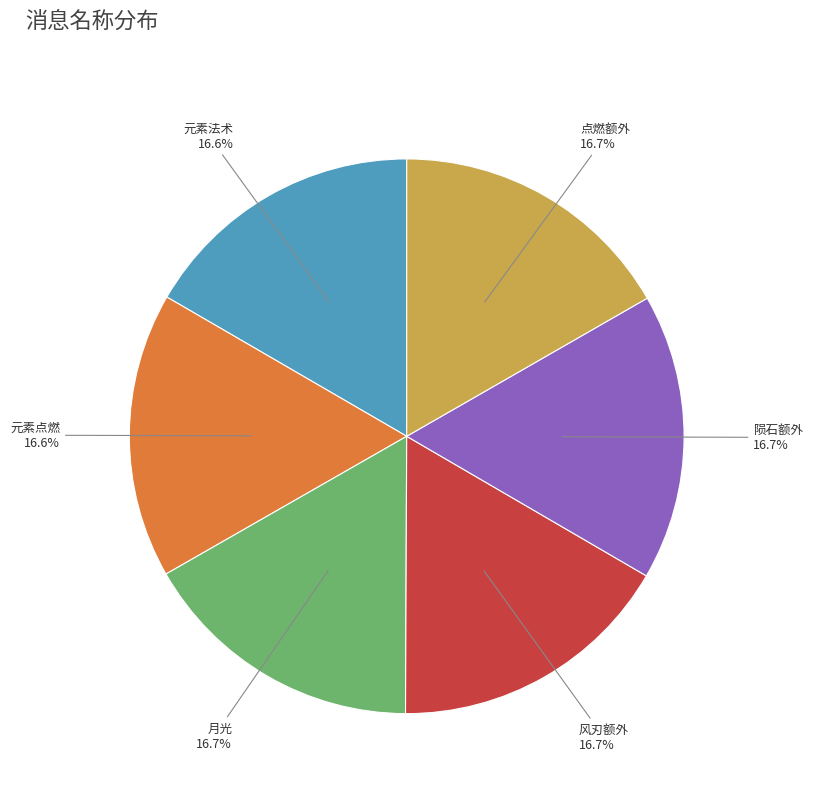

Do 元素点燃 and 点燃额外 together represent more than half of the pie?

No